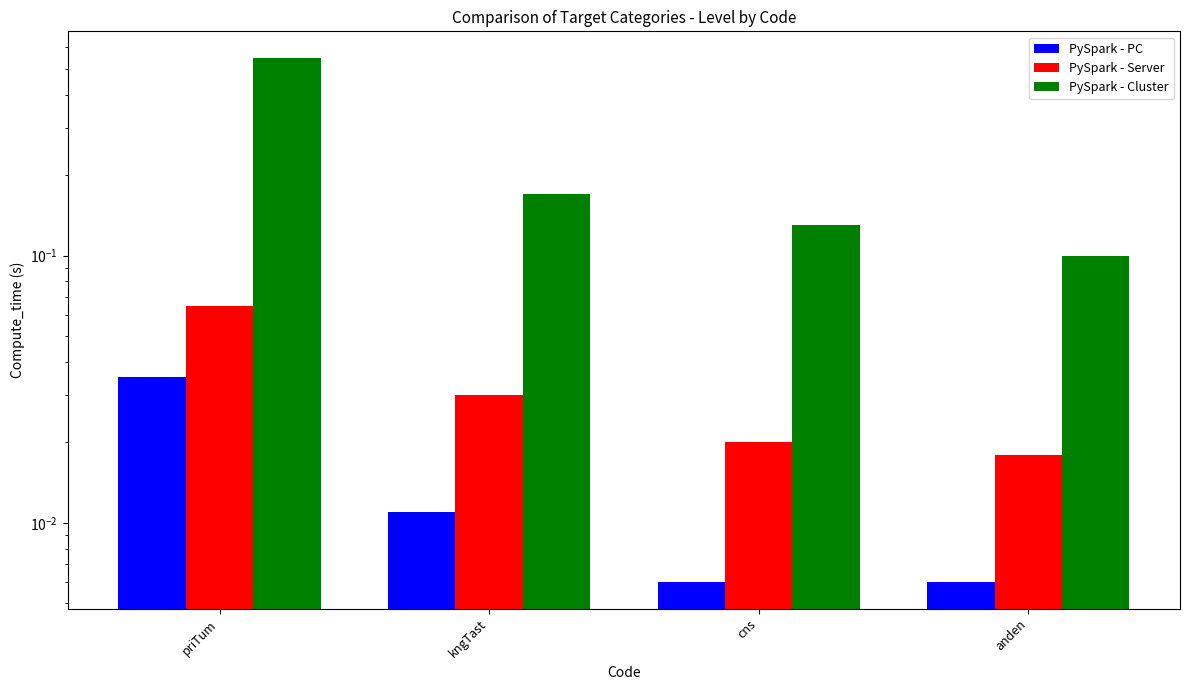

What is the label of the 3rd bar from the left?

cns